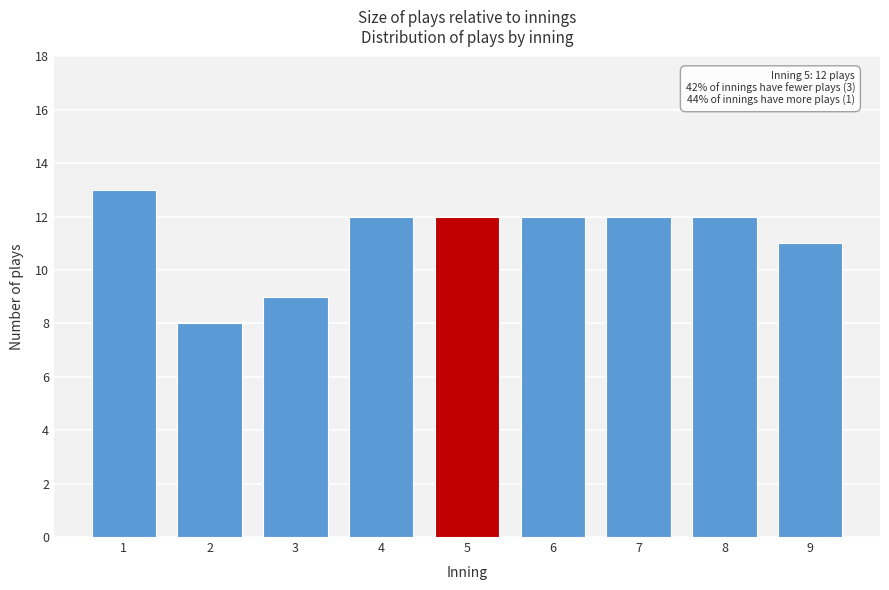

Reading right to left, transcribe all the data shown in this chart.

11	12	12	12	12	12	9	8	13